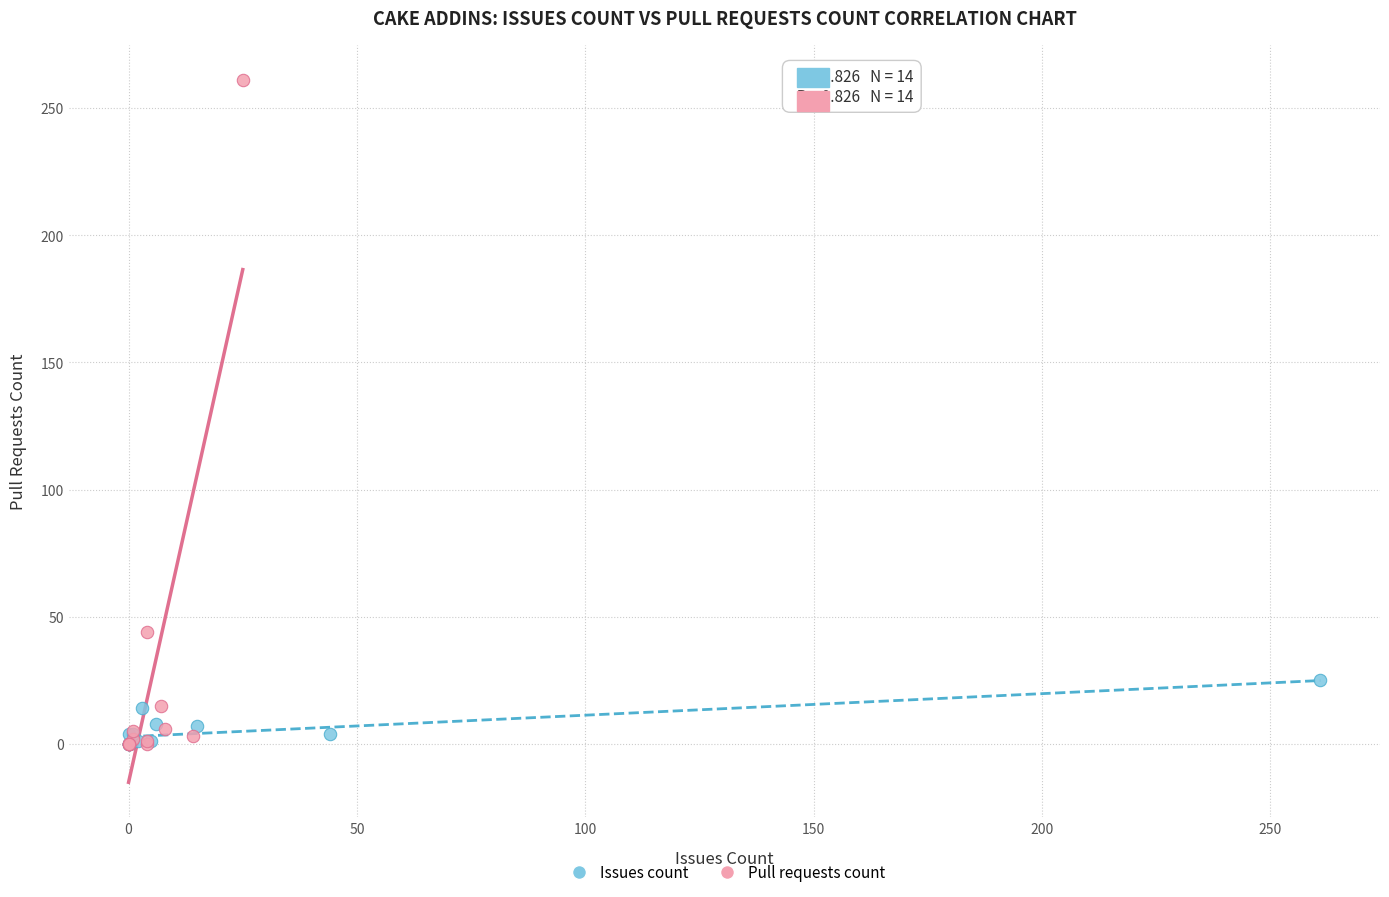

What are all the series names shown in the legend?

Issues count, Pull requests count